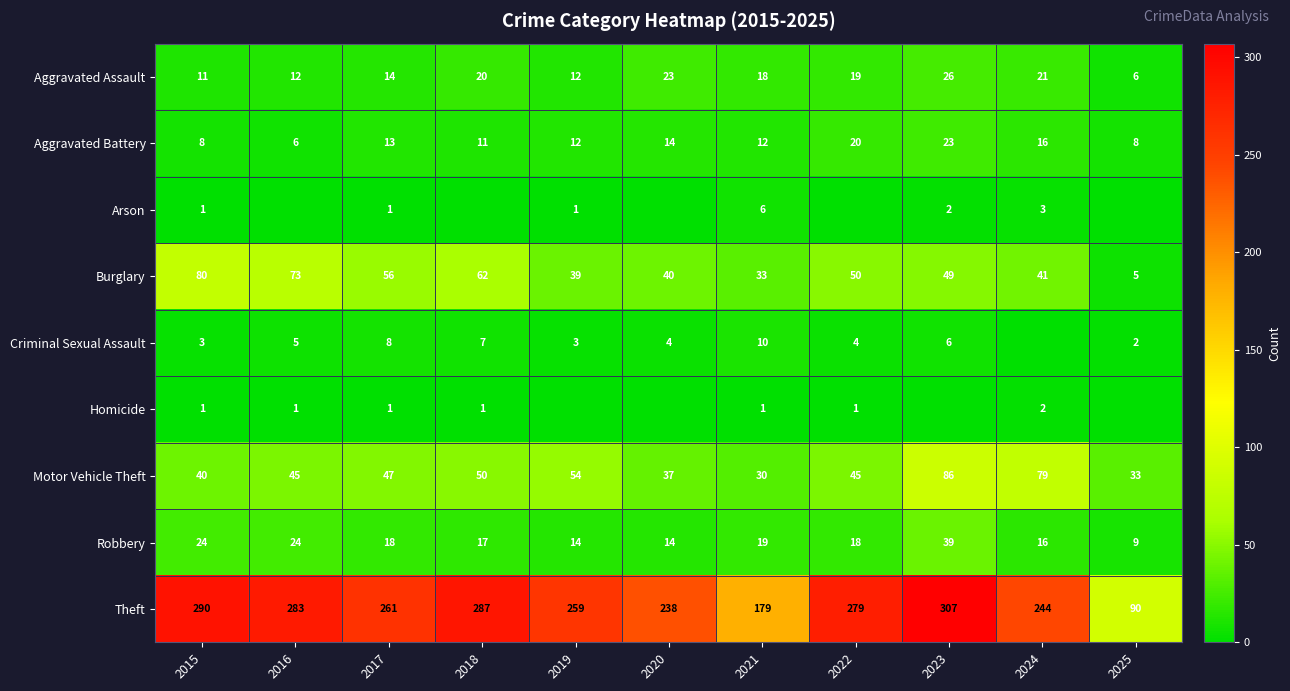

What is the difference between the Aggravated Battery values at 2018 and 2015?

3